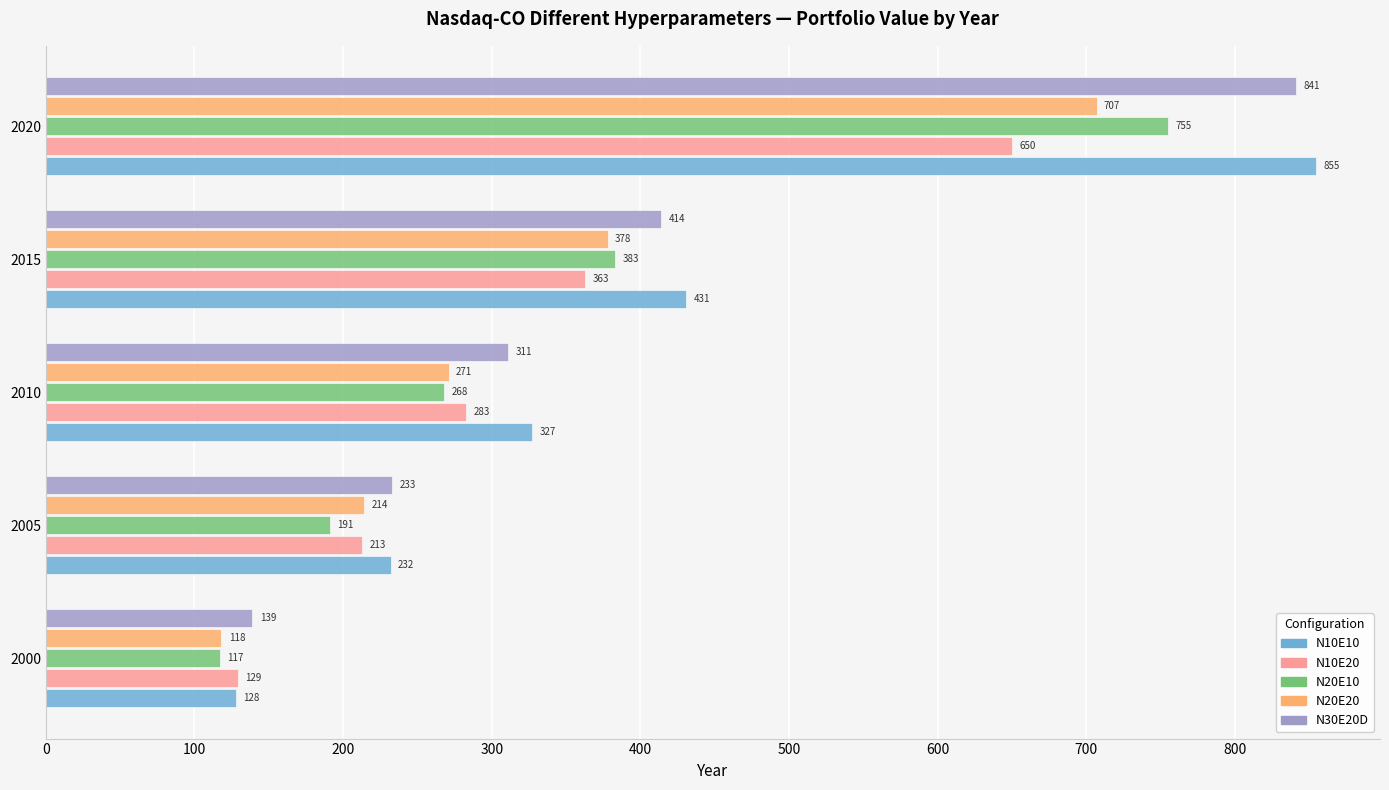

What is the spread (max minus min) of values at 2015?

68